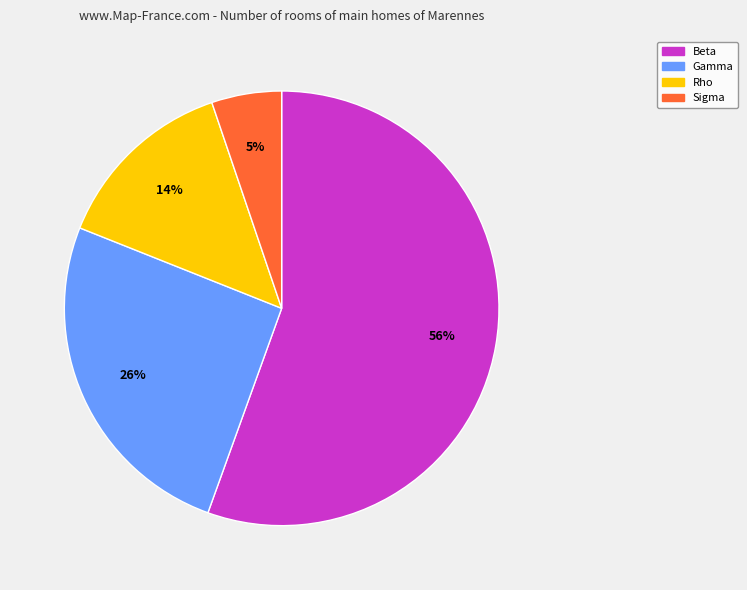

Do Beta and Rho together represent more than half of the pie?

Yes